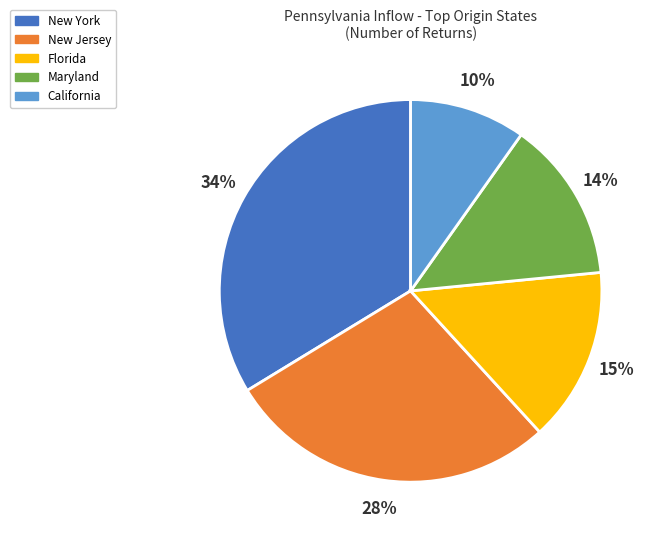

To the nearest percent, what is the difference between the largest and smallest slice percentages?

24%